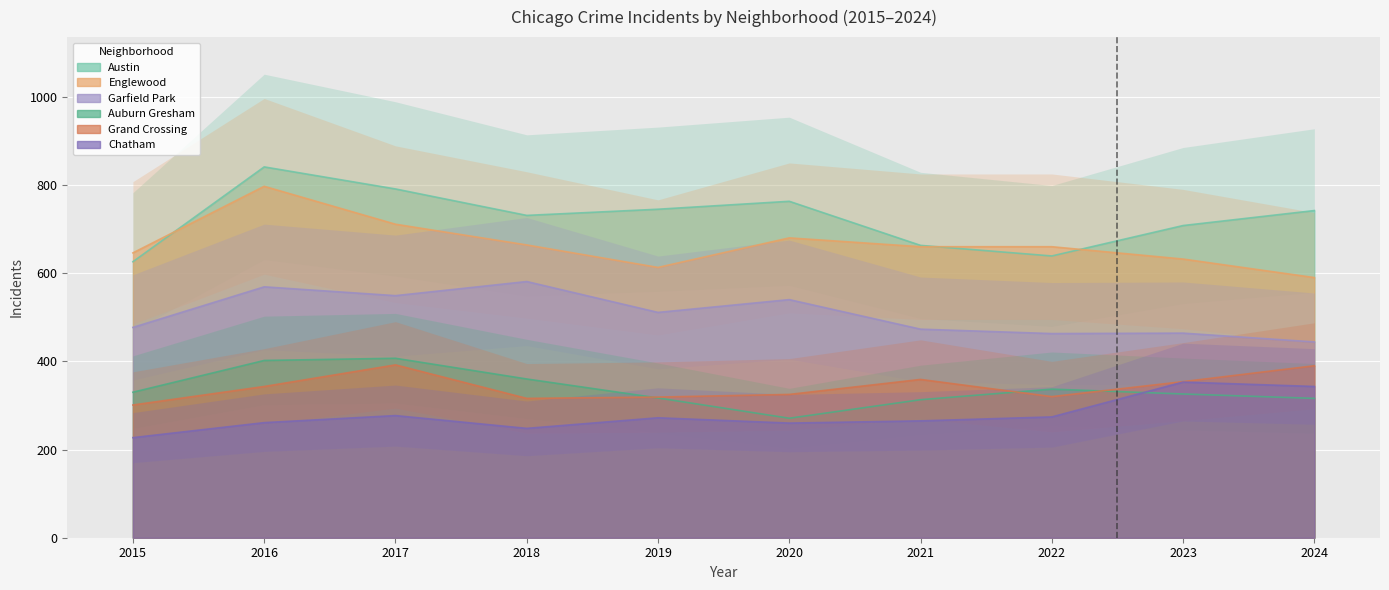

Reading left to right, transcribe all the data shown in this chart.

Austin: 2015=626	2016=841	2017=791	2018=731	2019=745	2020=763	2021=663	2022=639	2023=708	2024=742
Englewood: 2015=646	2016=797	2017=711	2018=664	2019=613	2020=680	2021=660	2022=660	2023=632	2024=590
Garfield Park: 2015=477	2016=569	2017=549	2018=581	2019=511	2020=540	2021=473	2022=463	2023=464	2024=444
Auburn Gresham: 2015=330	2016=402	2017=407	2018=360	2019=317	2020=271	2021=313	2022=337	2023=326	2024=316
Grand Crossing: 2015=301	2016=343	2017=392	2018=316	2019=319	2020=325	2021=359	2022=320	2023=354	2024=390
Chatham: 2015=227	2016=261	2017=277	2018=248	2019=272	2020=260	2021=265	2022=274	2023=353	2024=343